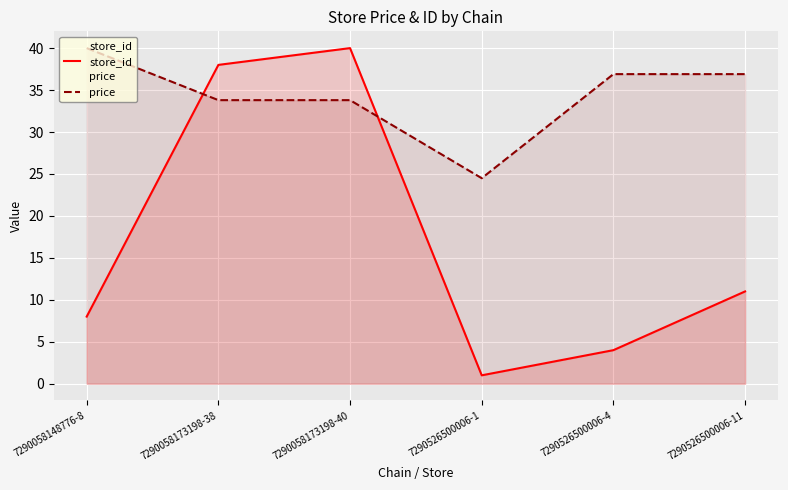

True or false: store_id has more than 2 interior local peaks.

False